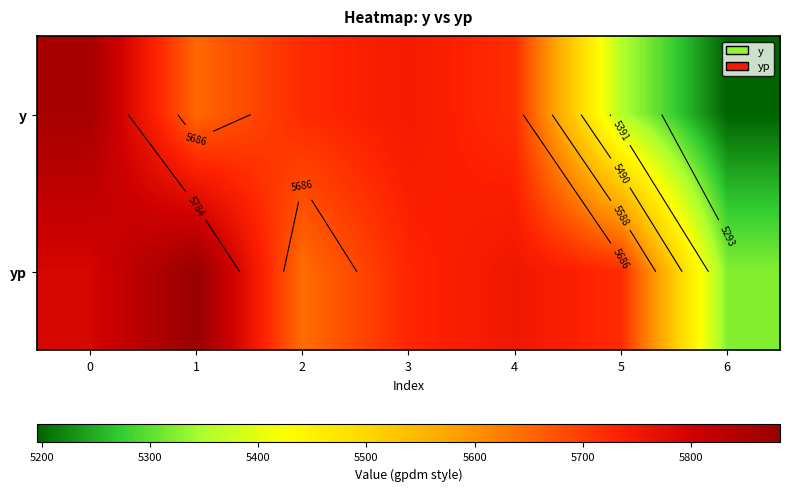

The y series shows 7822.9 at 5. True or false?

False